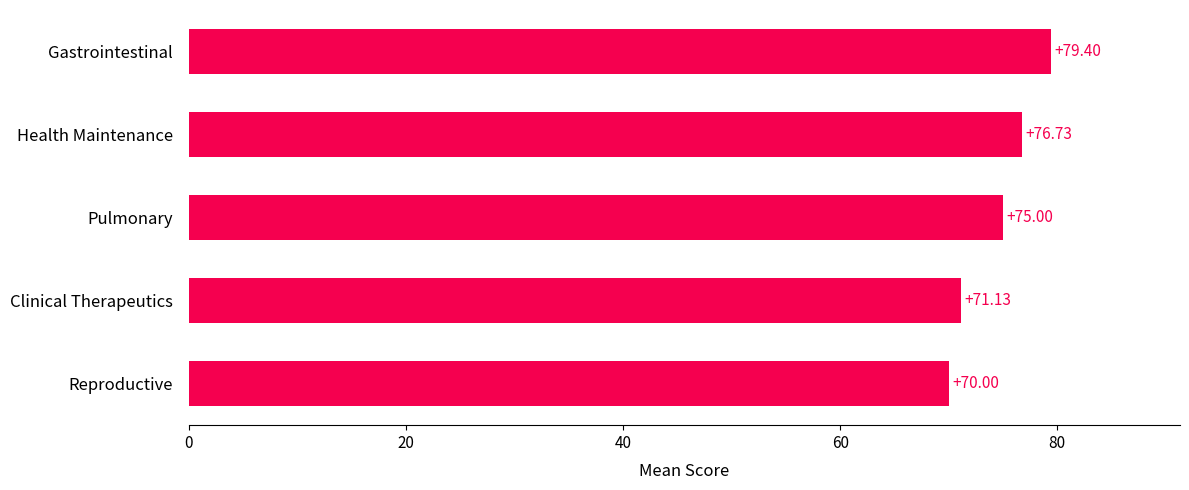

What is the difference between the values at Reproductive and Gastrointestinal?

9.4